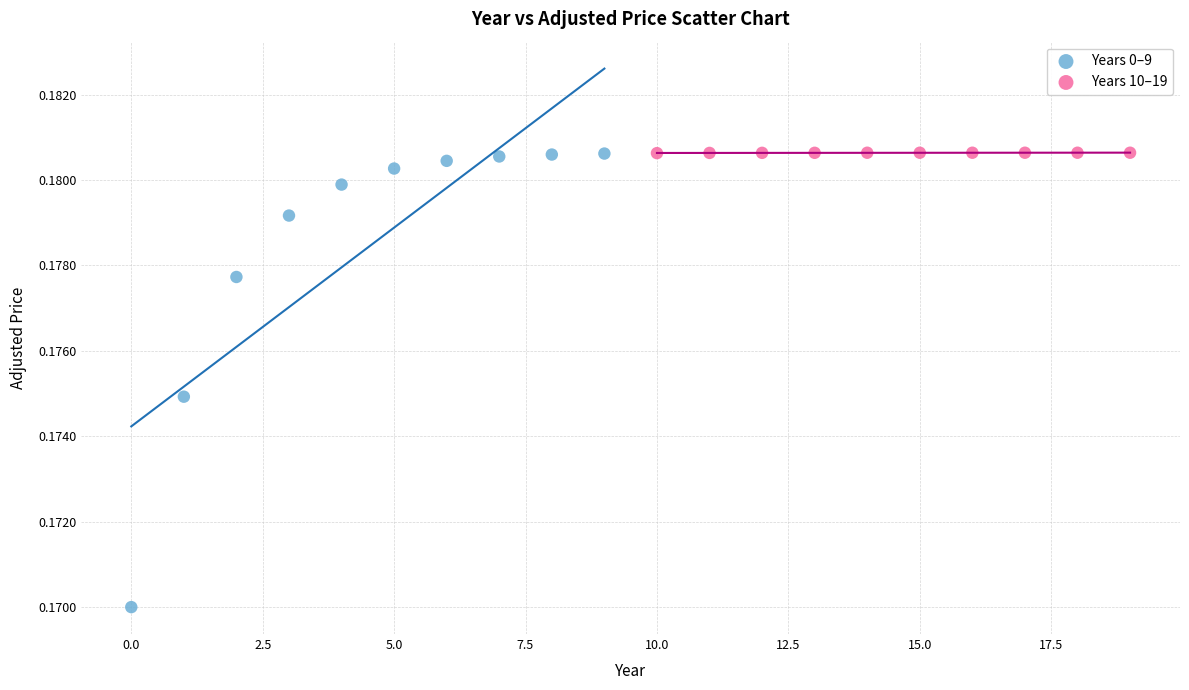

Which series has the widest spread of Y values?

Years 0–9